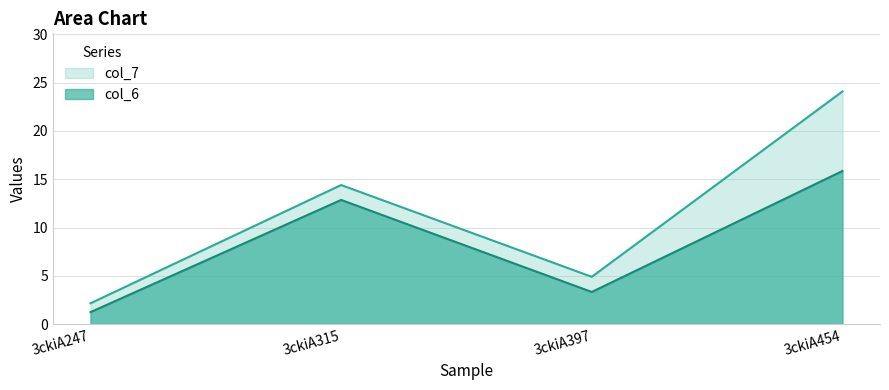

What is the value of the col_6 point at the 1st from the left?

1.2